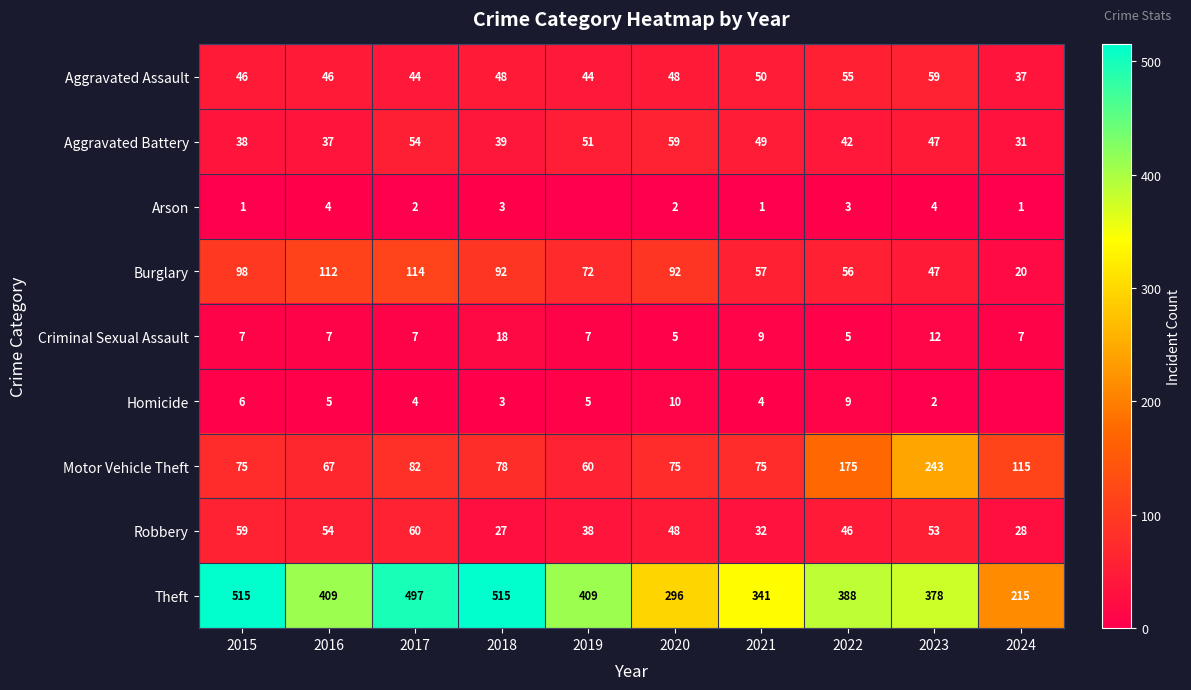

What is the difference between the Aggravated Assault values at 2020 and 2017?

4